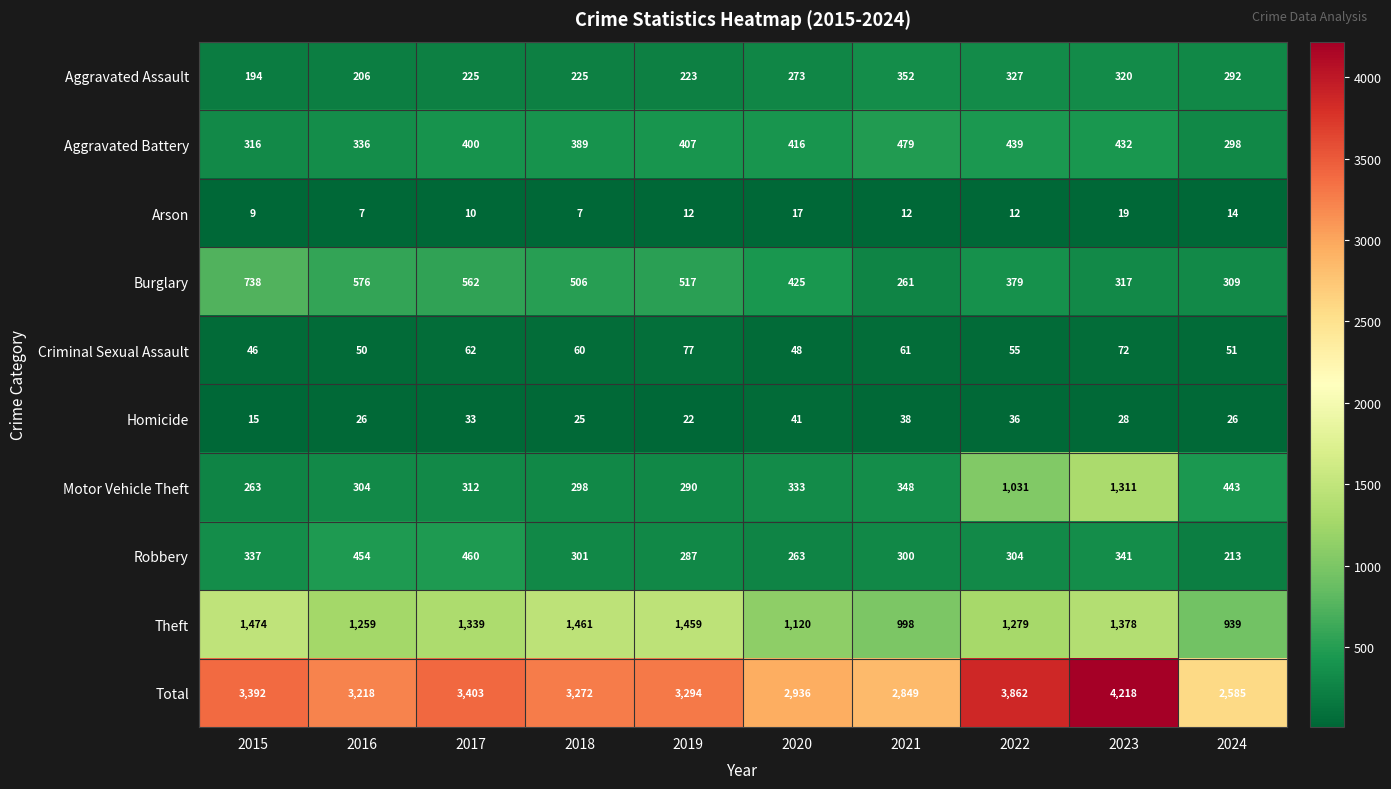

How many data points does each series have?

10